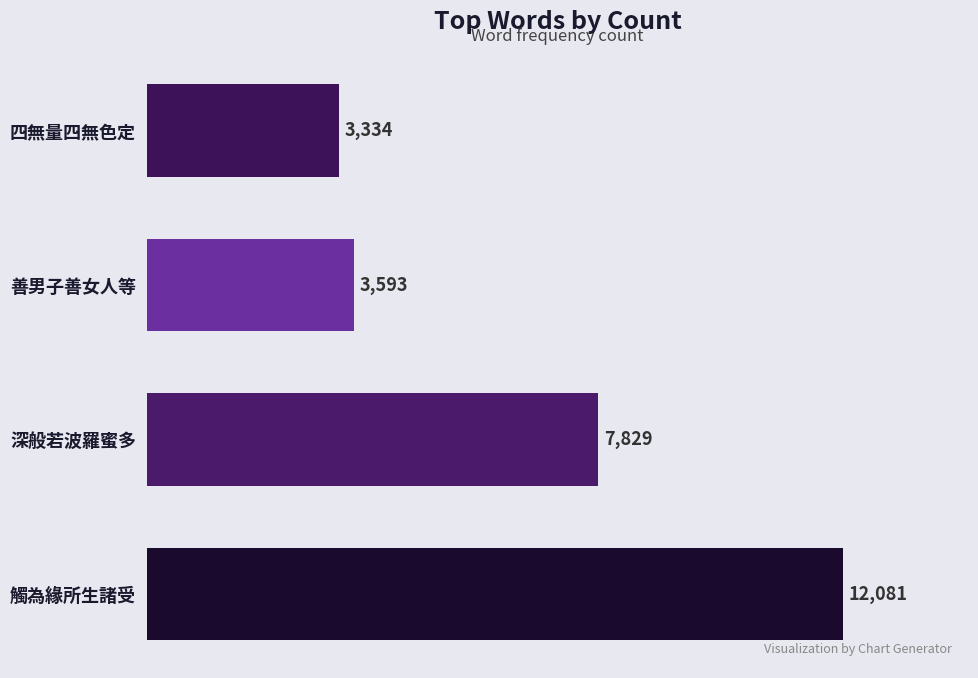

Is it true that the value at 四無量四無色定 is 5741?

False